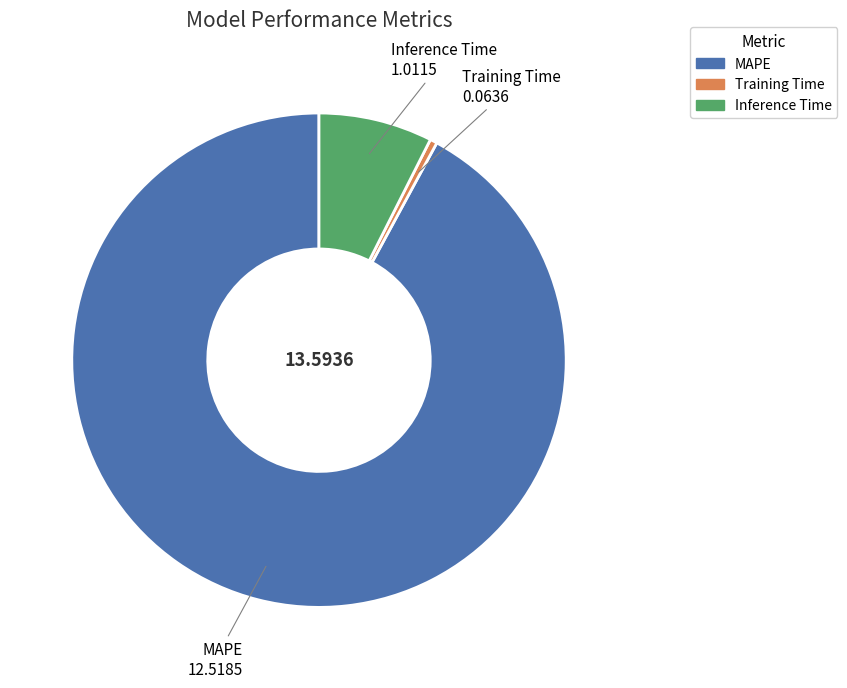

Do Training Time and Inference Time together represent more than half of the pie?

No